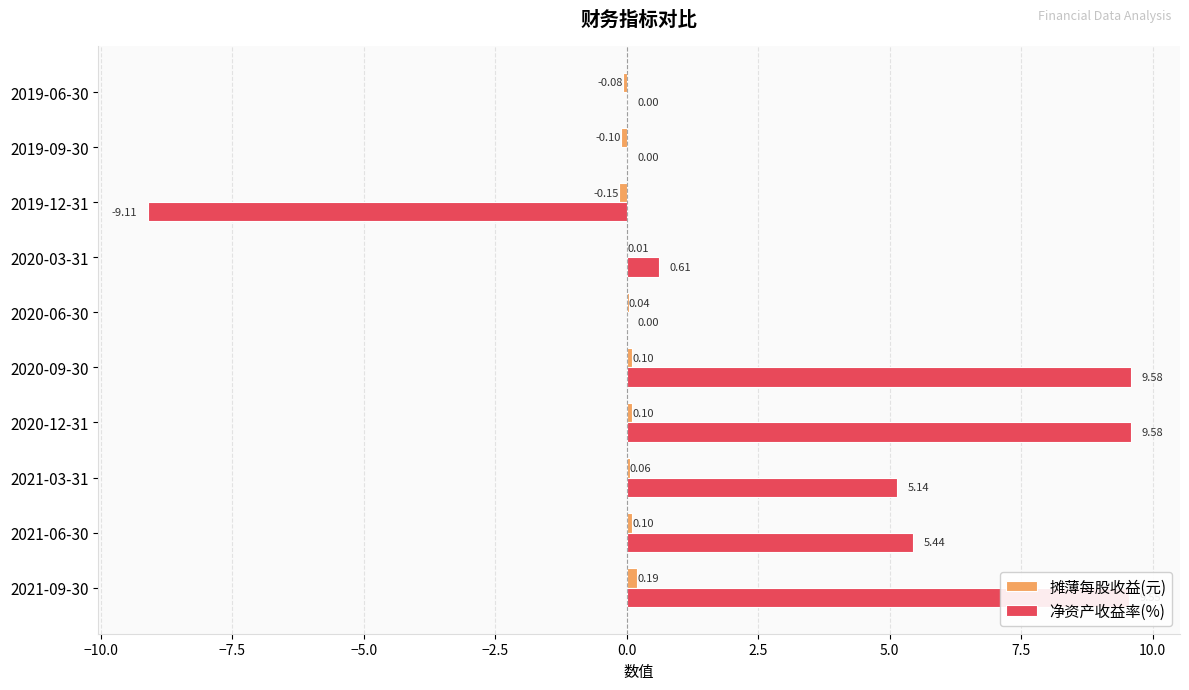

How many categories are shown in the chart?

10